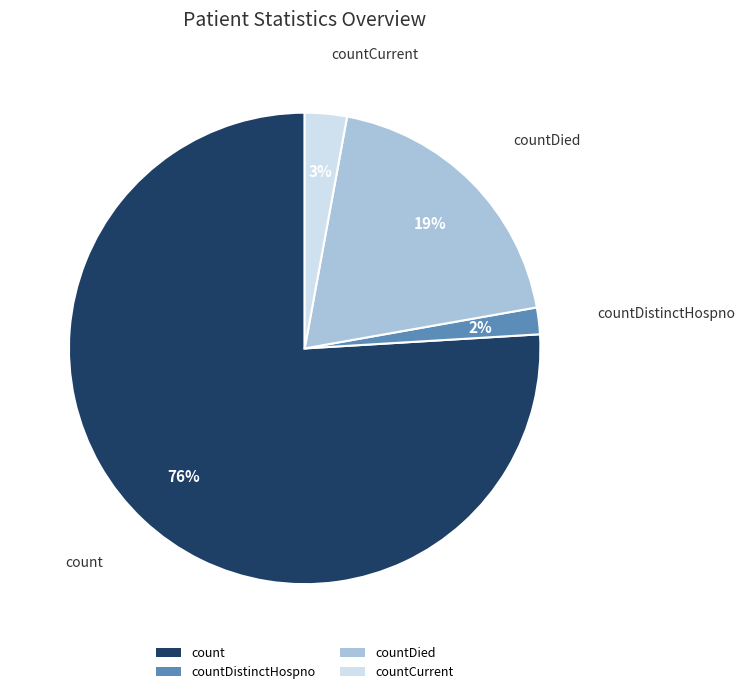

Which slice is the largest?

count